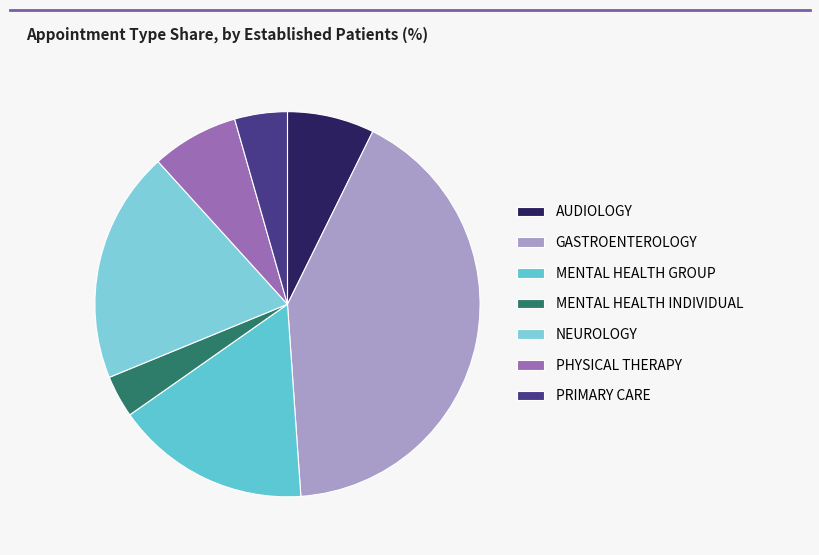

How many slices are in this pie chart?

7